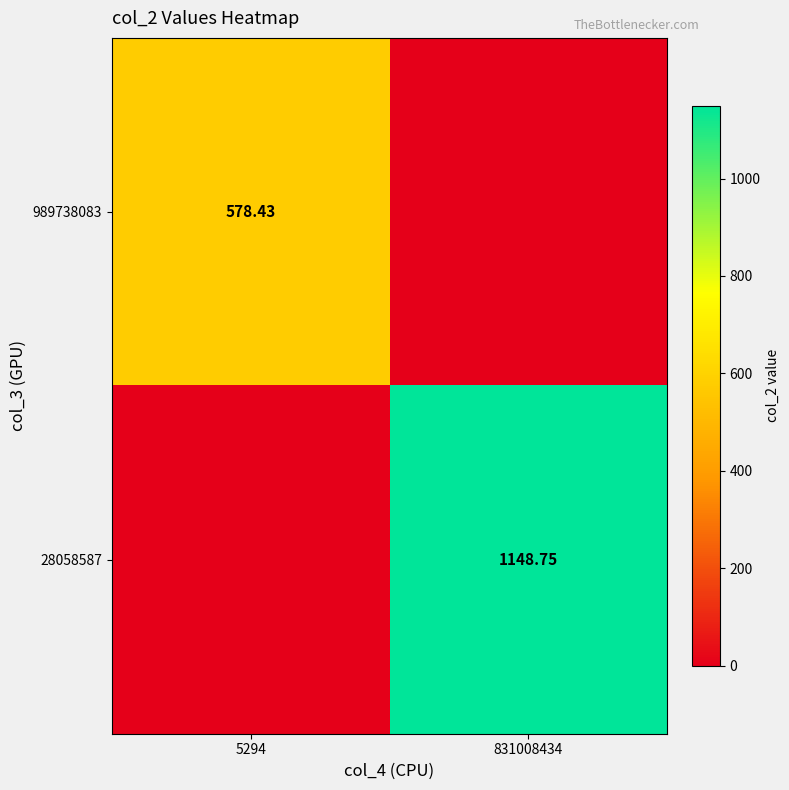

Is the value of 28058587 at 831008434 greater than the value of 989738083 at 5294?

Yes